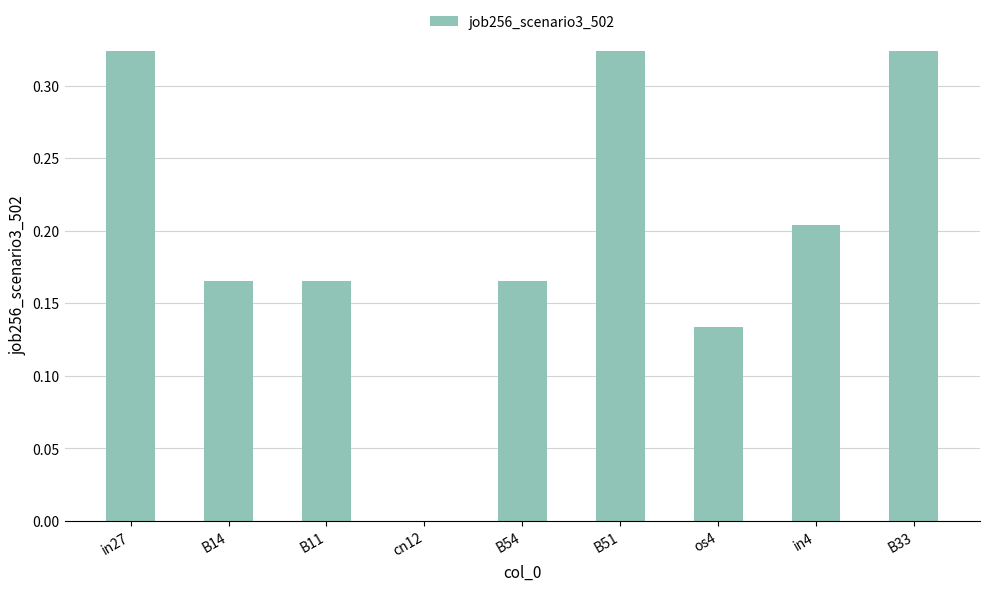

What is the change in value from cn12 to B51?

+0.3